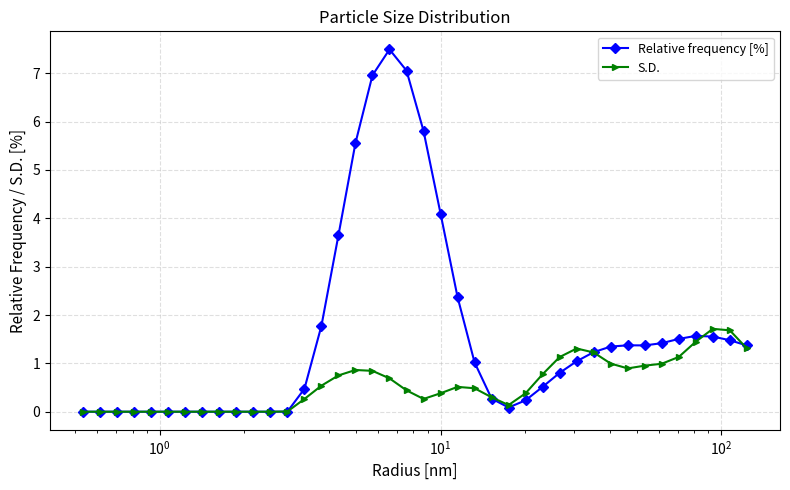

Which series has the widest spread of values?

Relative frequency [%]